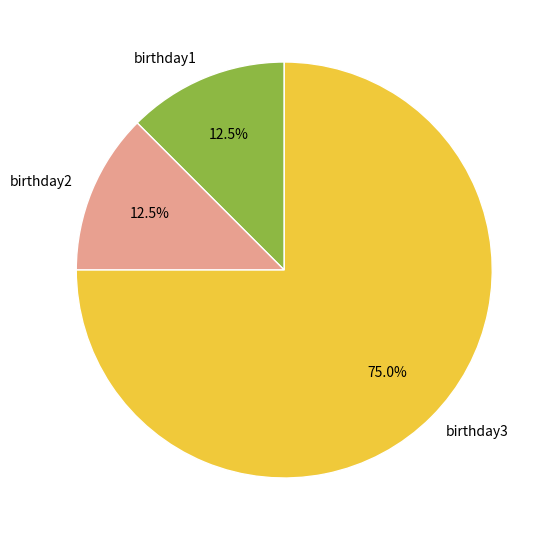

Is birthday3 the majority of the pie?

Yes